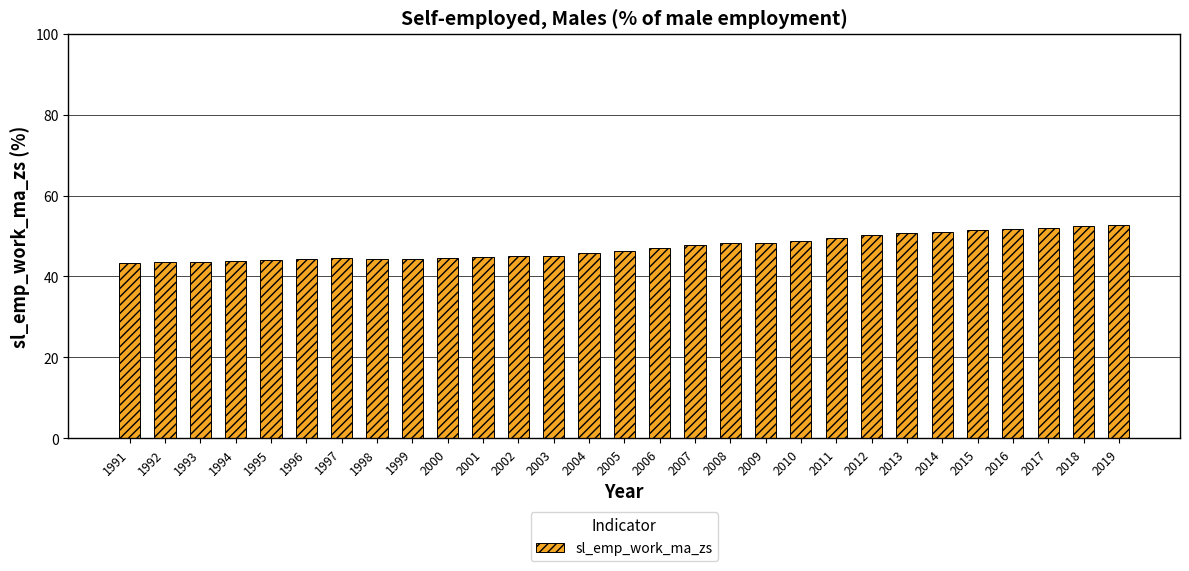

Is it true that the value at 1995 is 44.1?

True